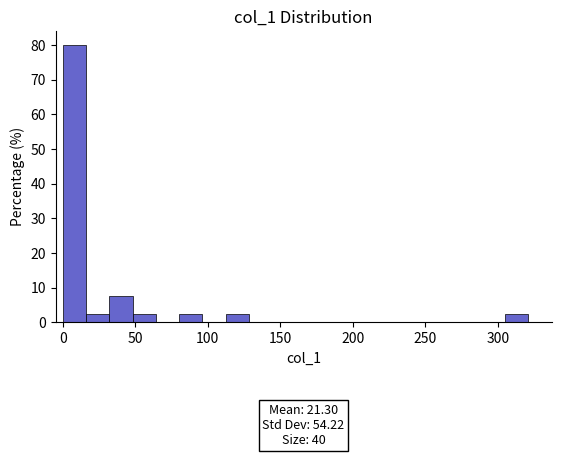

Read against the x-axis, roughly where is the centre of the tallest bar?

10